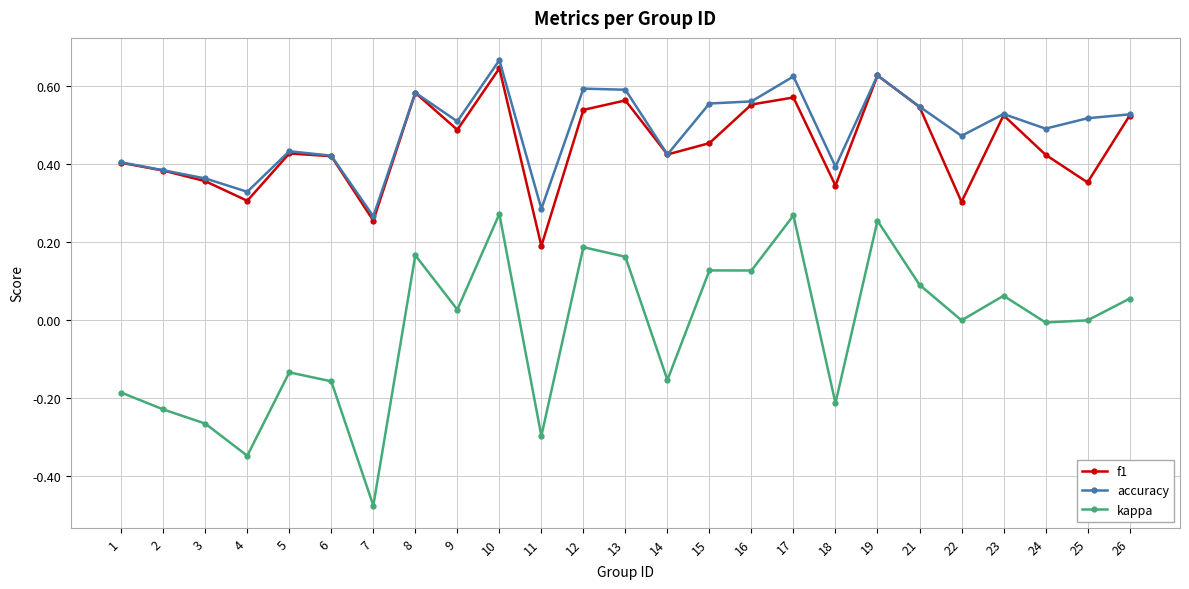

True or false: kappa and f1 cross at least once.

False